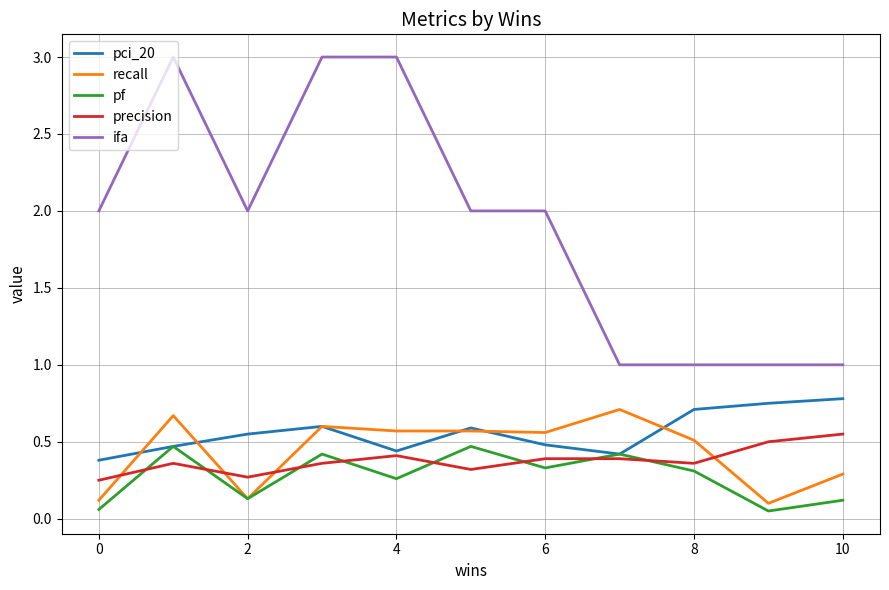

Which series has the widest spread of values?

ifa